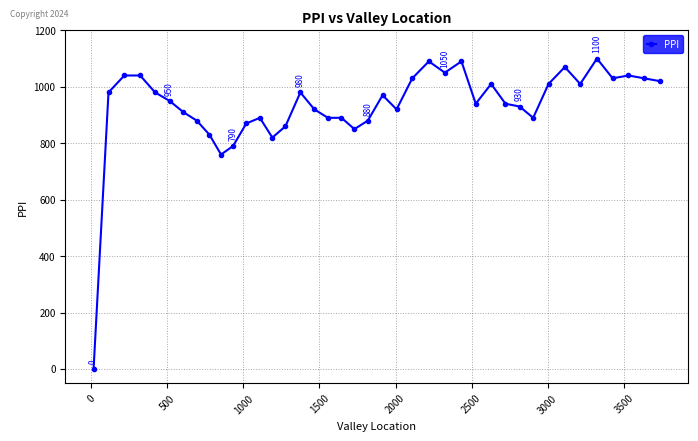

True or false: the data has more than 2 interior local peaks.

True